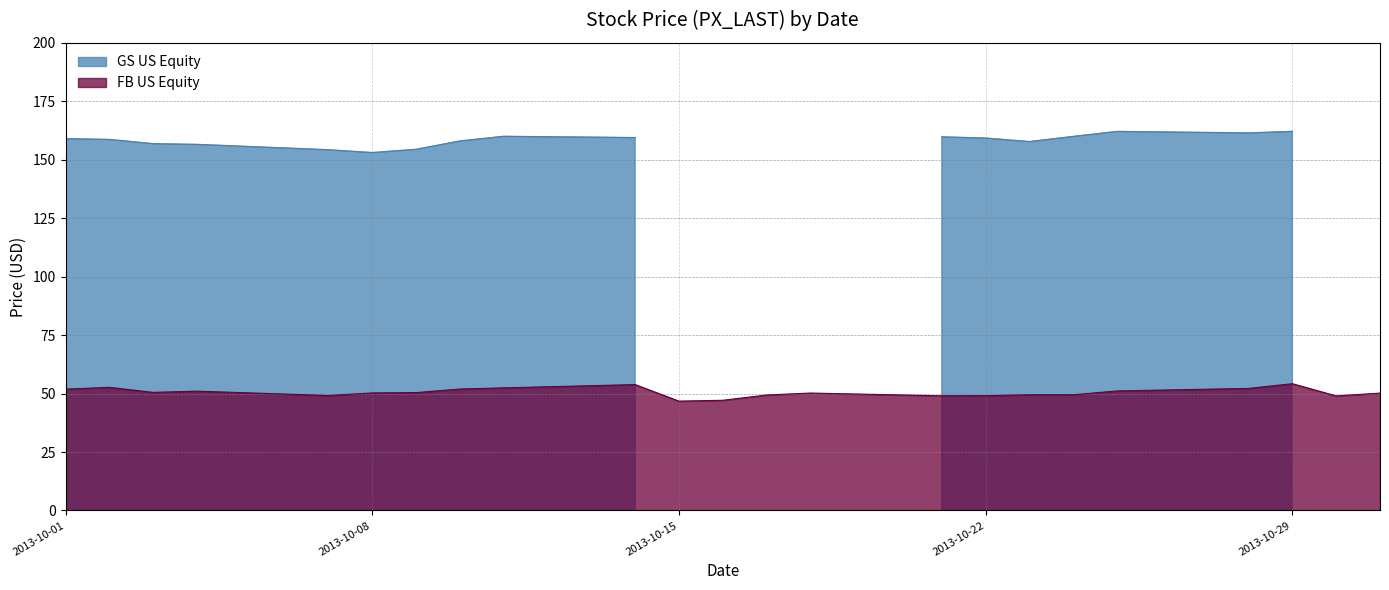

True or false: the data shows 15.8 at 17.

False